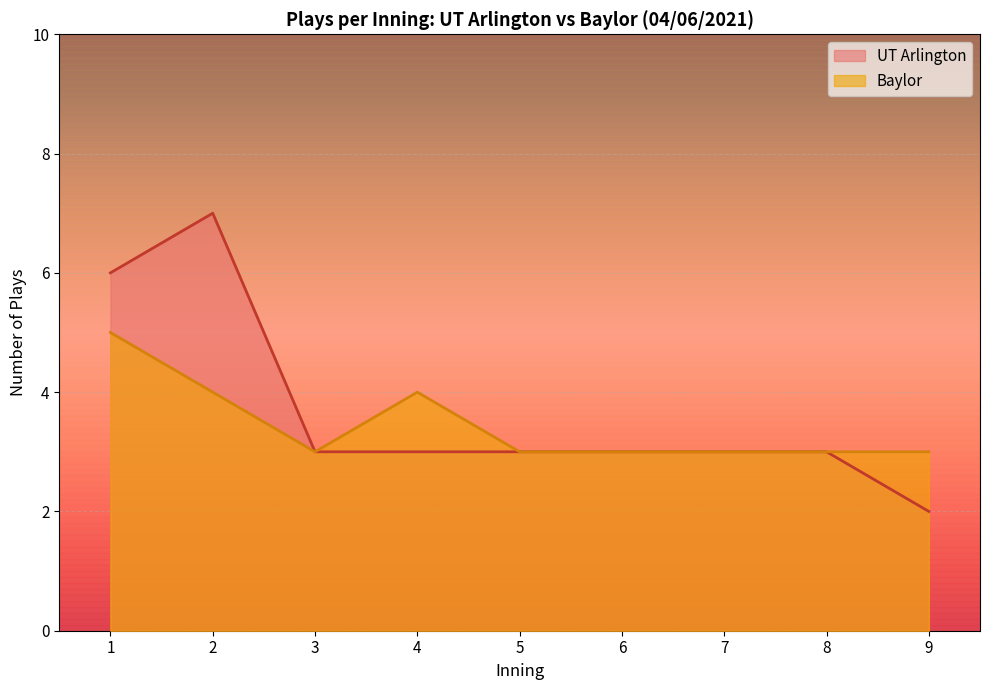

True or false: Baylor and UT Arlington intersect in this chart.

False